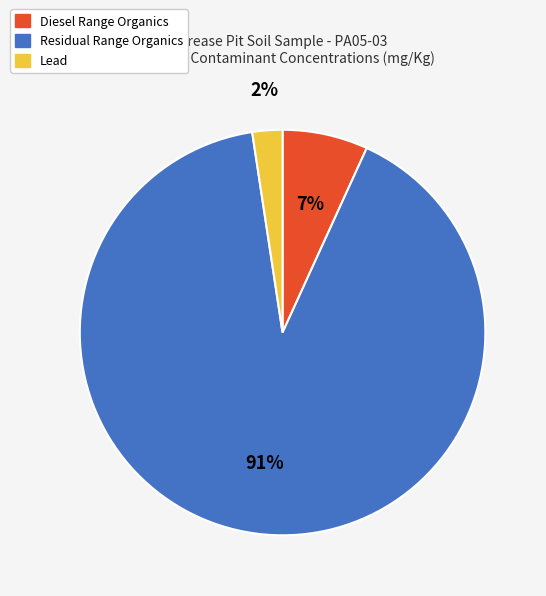

Rank the categories by value from highest to lowest.

Residual Range Organics, Diesel Range Organics, Lead